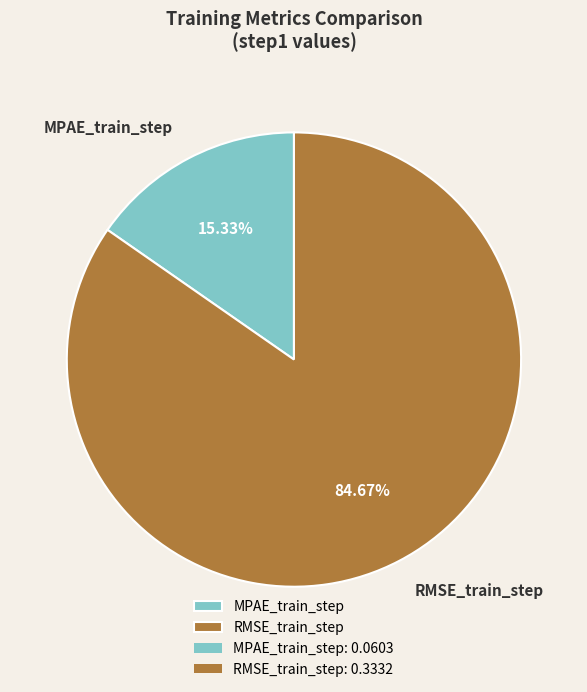

To the nearest percent, what is the difference between the largest and smallest slice percentages?

69%